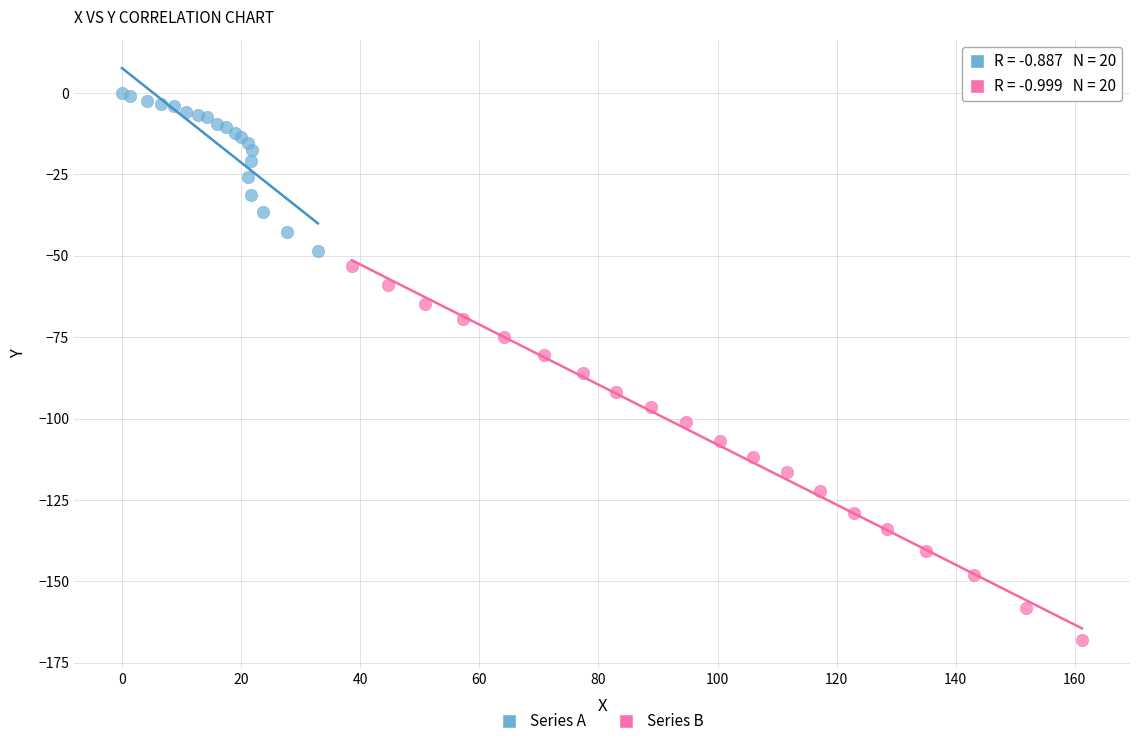

Which series has the largest Y range (max minus min)?

Series B